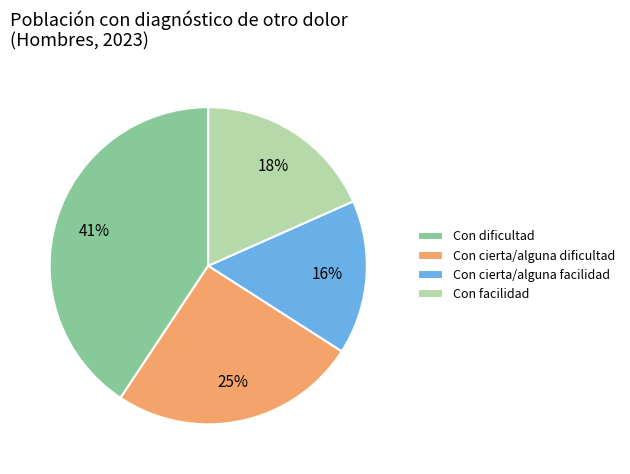

How many slices are in this pie chart?

4